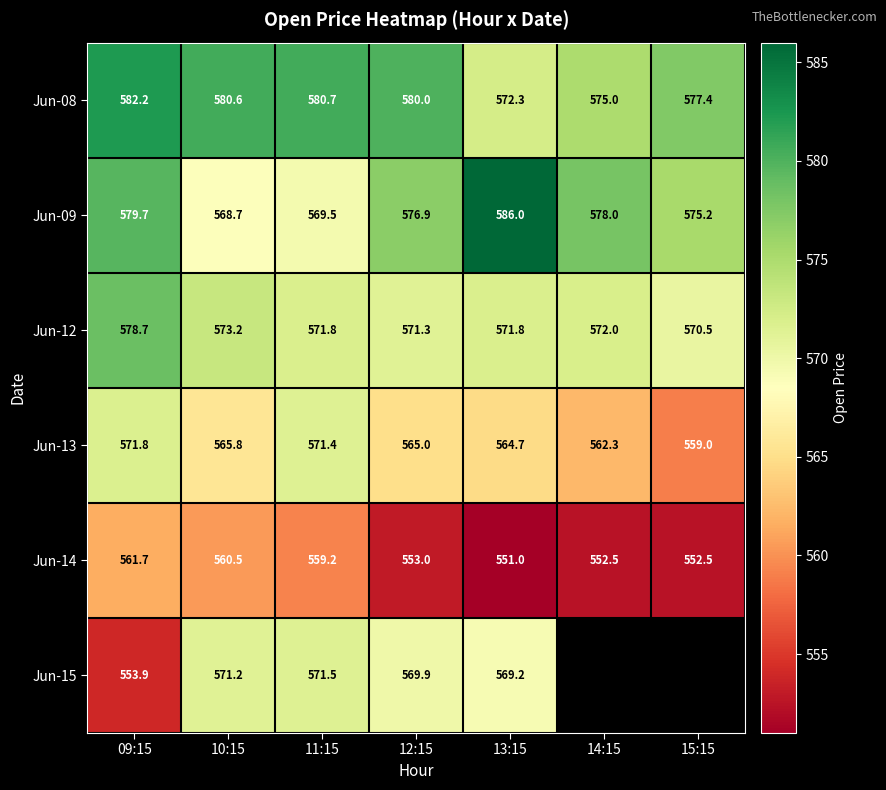

Where is Jun-09 nearest to the value 577?

12:15